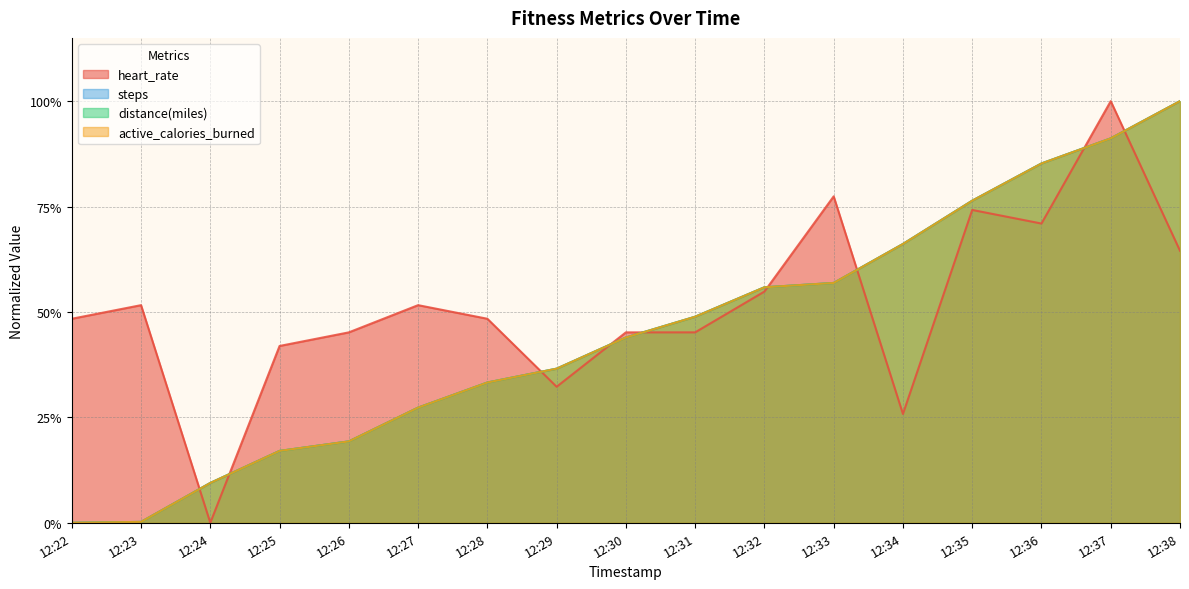

The value of heart_rate at 12:23 is 0.5. True or false?

True